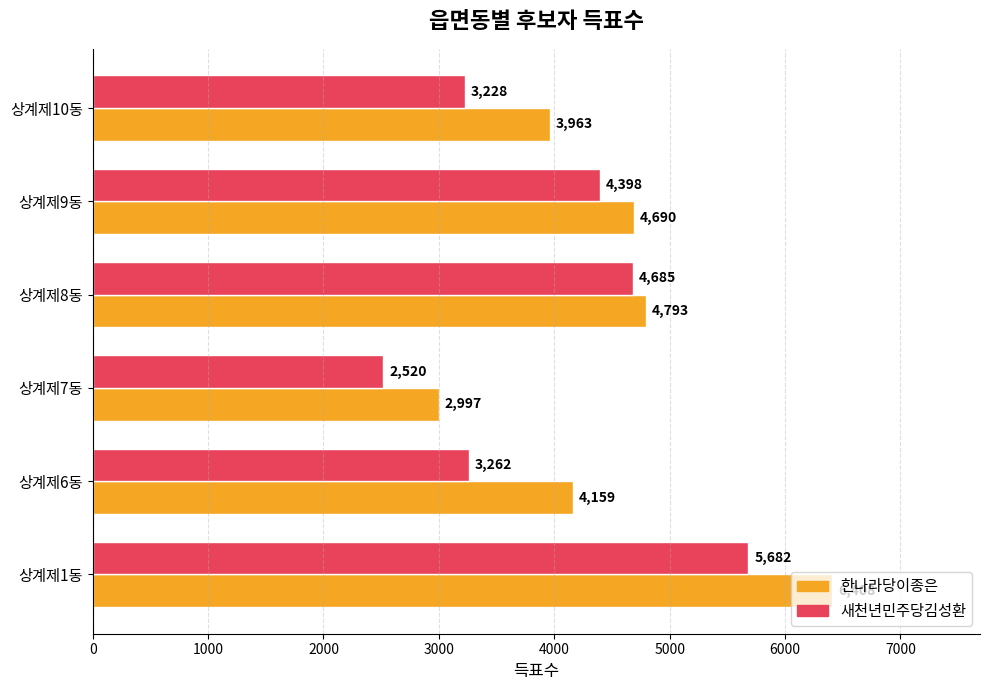

Rank the series by their maximum value, from lowest to highest.

새천년민주당김성환, 한나라당이종은